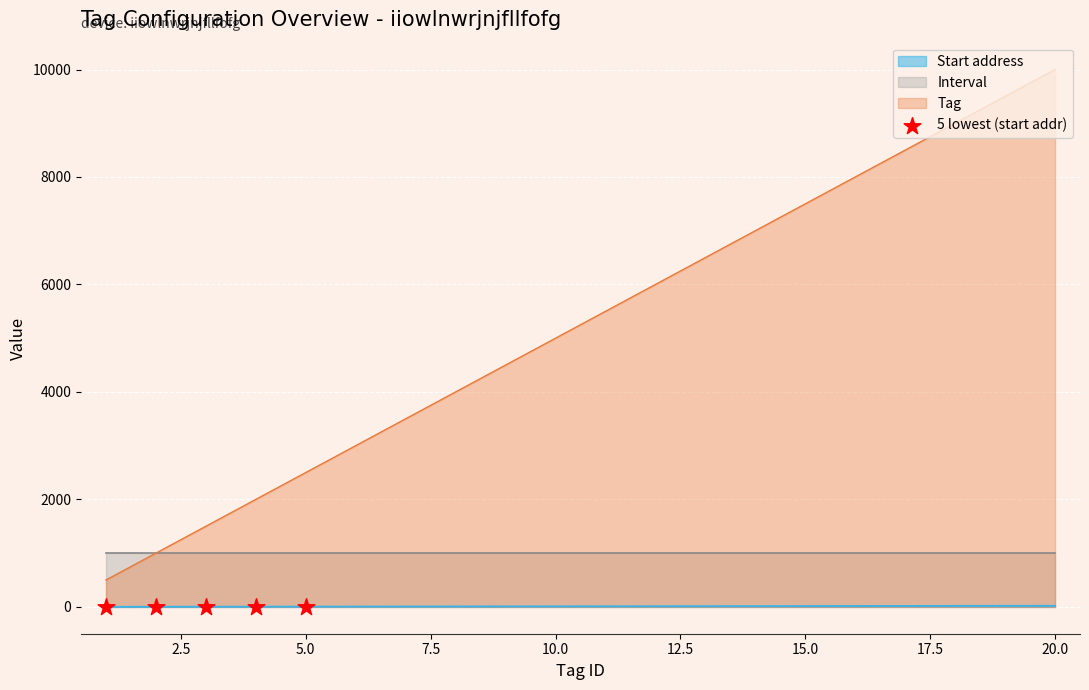

Between 7.5 and 10.0, which is larger?

10.0